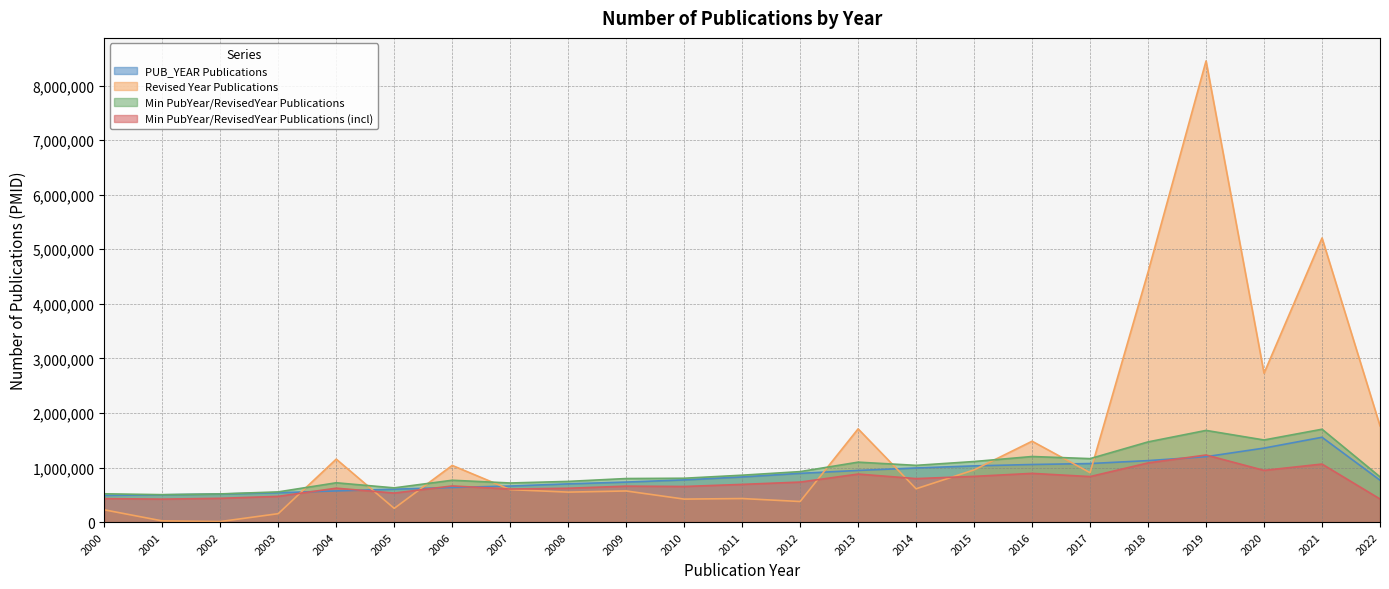

Which series has the largest range (max minus min)?

Revised Year Publications